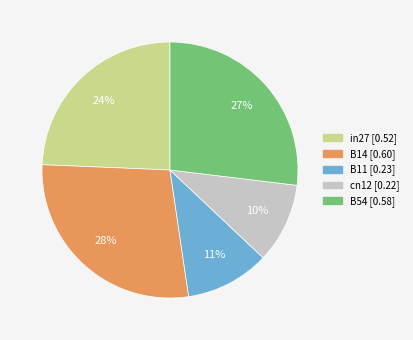

The B14 slice represents 28% of the pie. True or false?

True